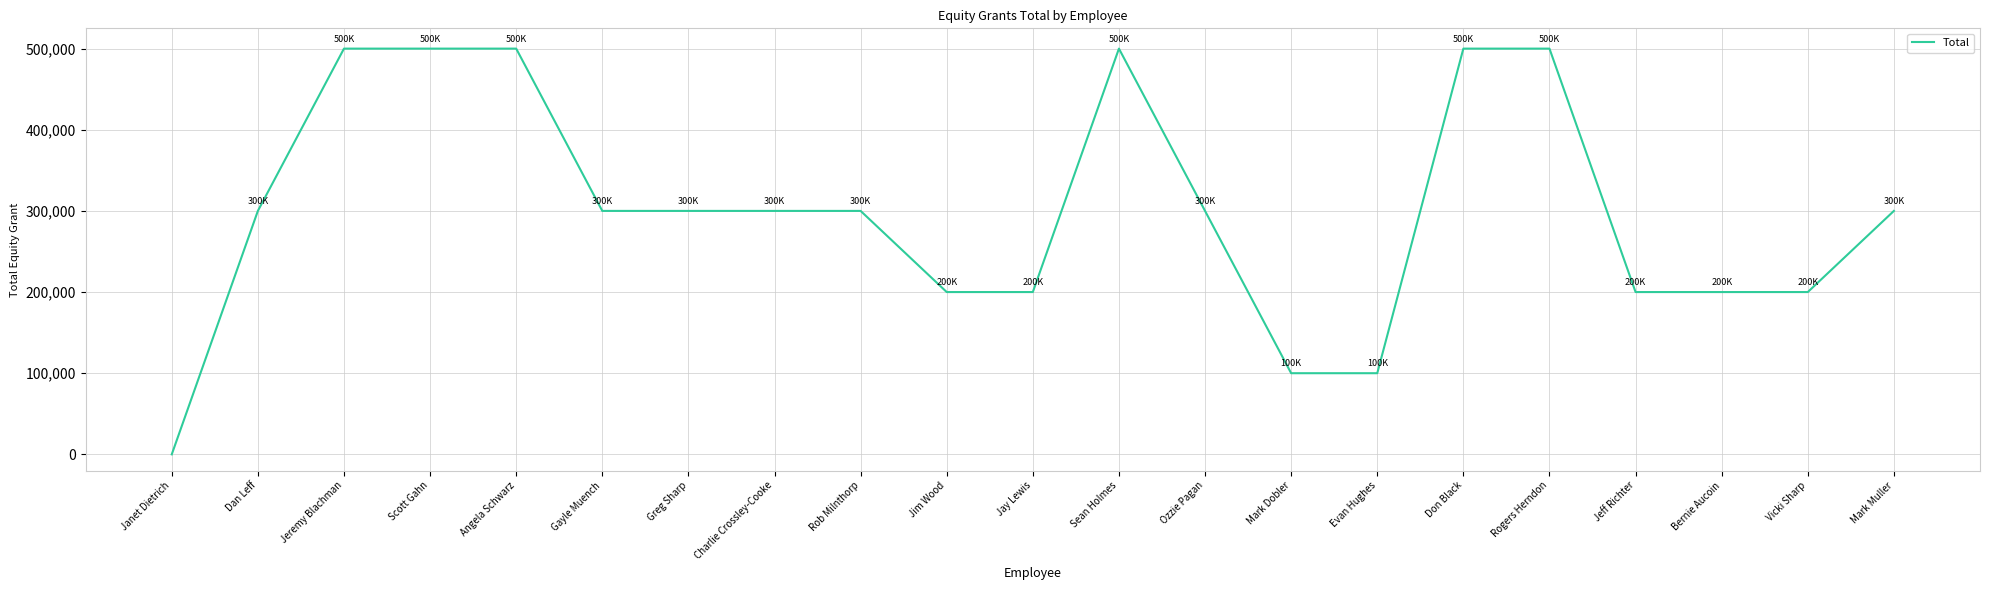

Is it true that the value at Mark Muller is 172205?

False